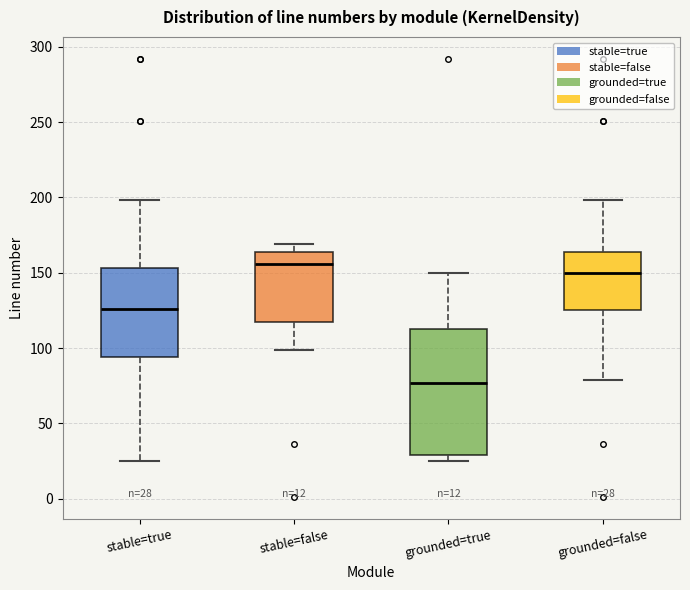

Which box's median line is the lowest?

grounded=true